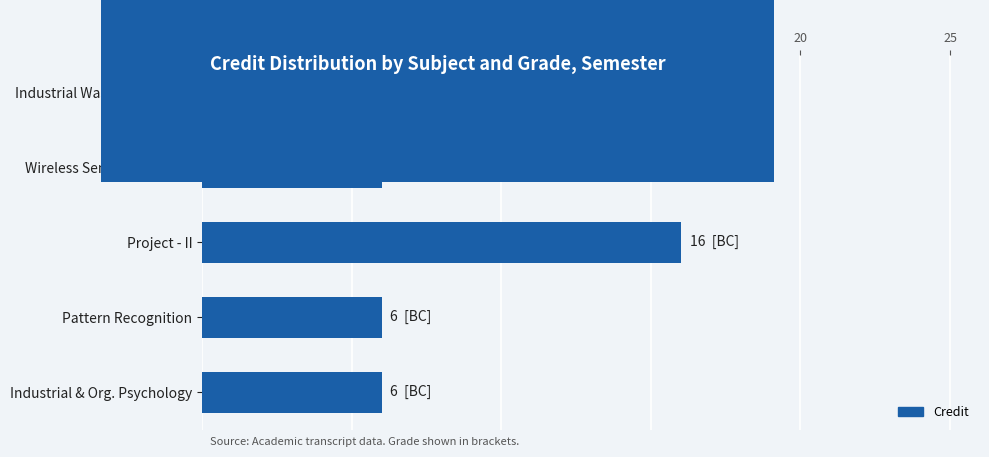

Is it true that the value at Pattern Recognition is 6?

True